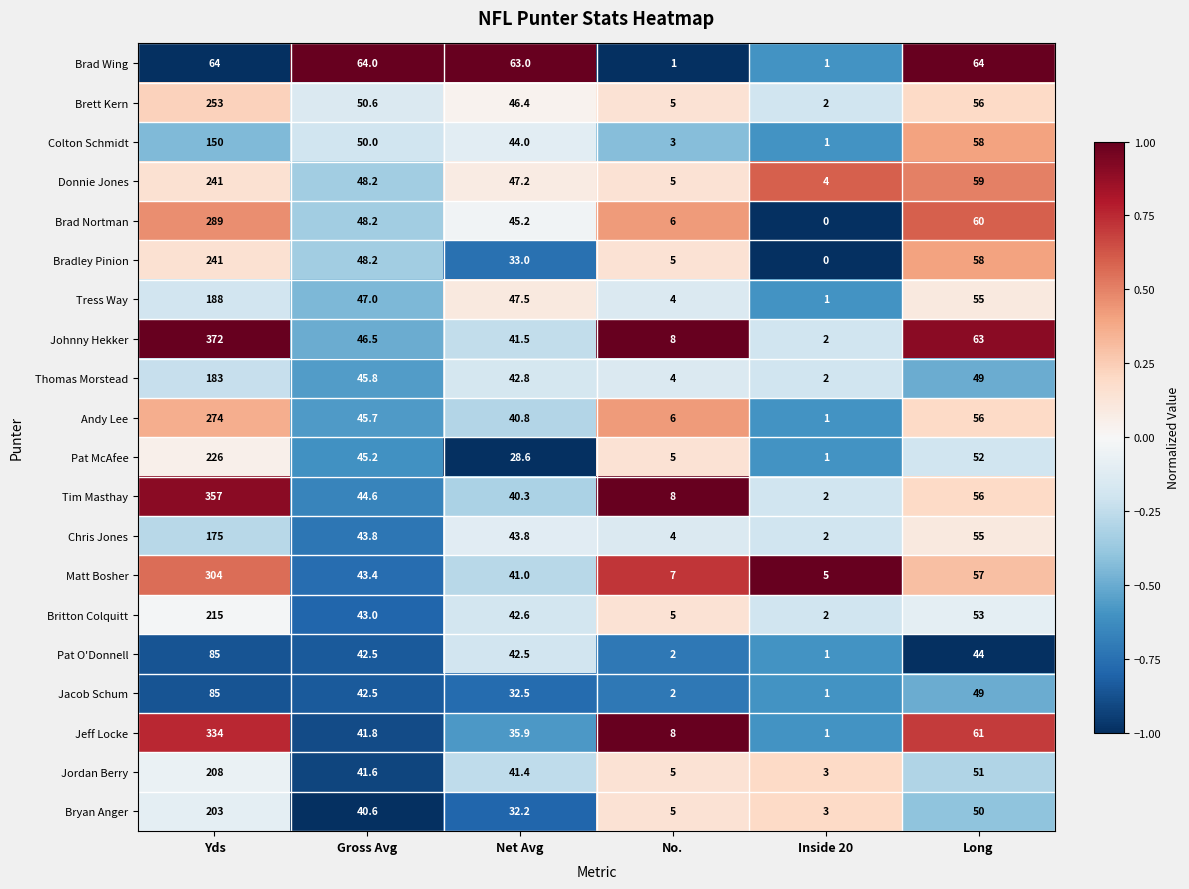

The value of Jordan Berry at Net Avg is 54.8. True or false?

False